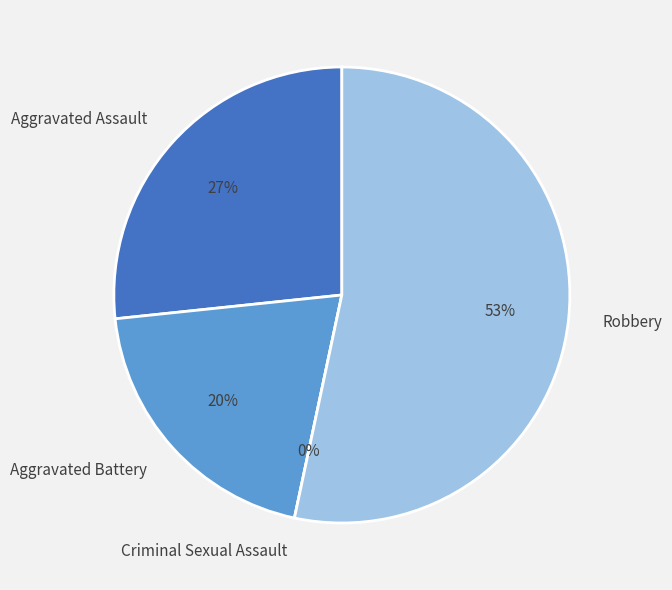

How many slices are in this pie chart?

4